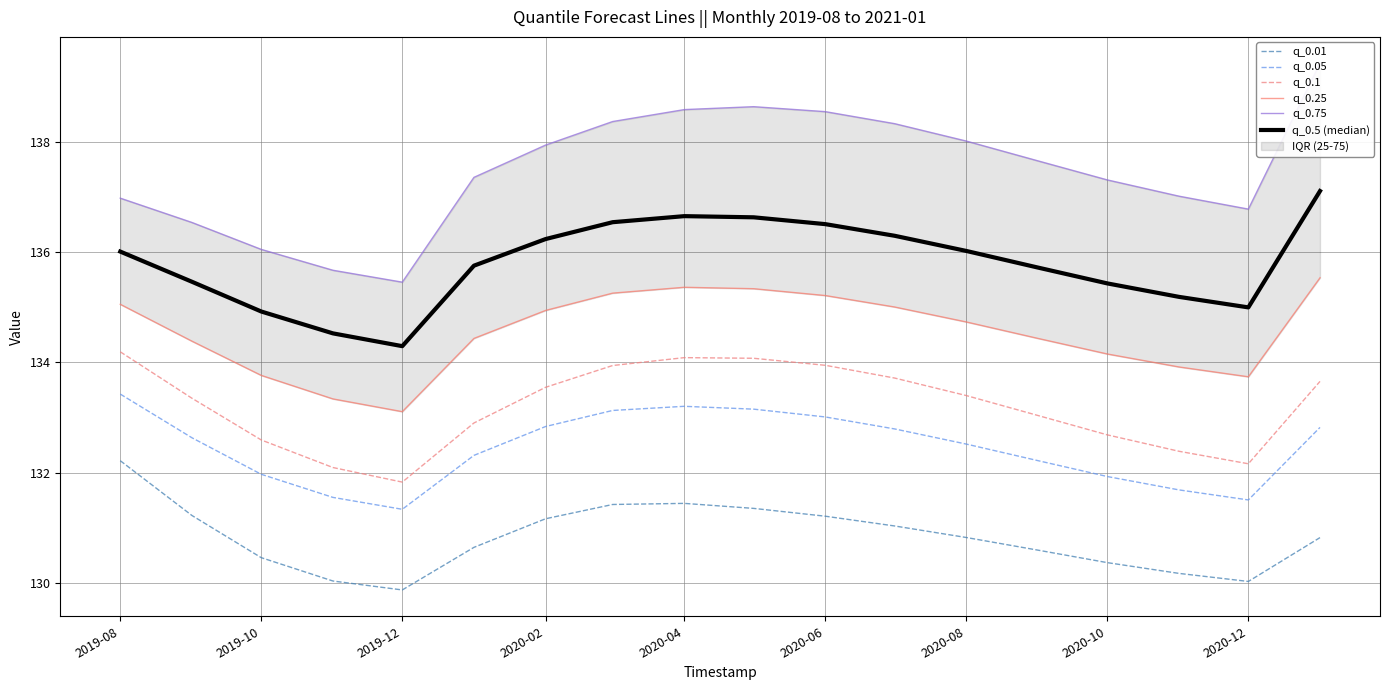

What is the minimum value for q_0.1?

131.8